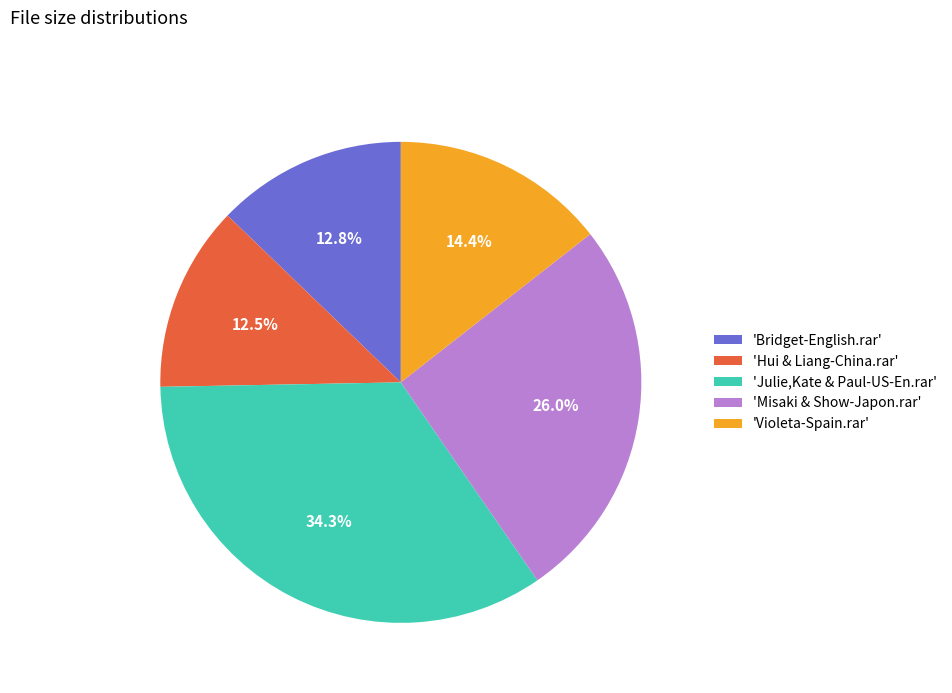

To the nearest percent, what is the difference between the largest and smallest slice percentages?

22%